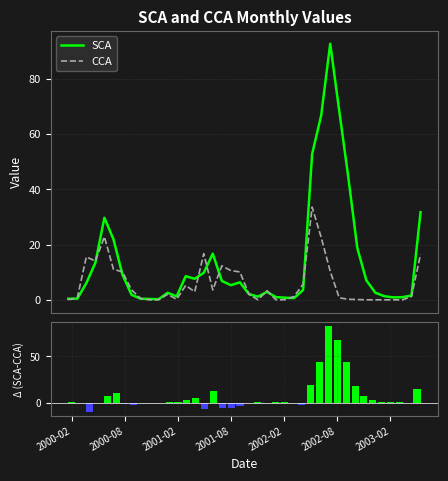

The value of SCA at 16 is 16.7. True or false?

True